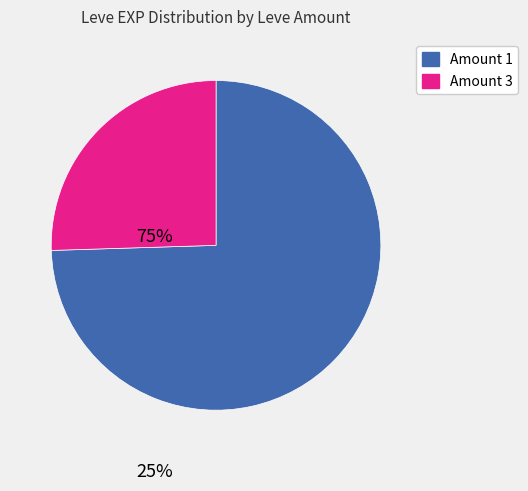

Count the number of slices in the pie.

2